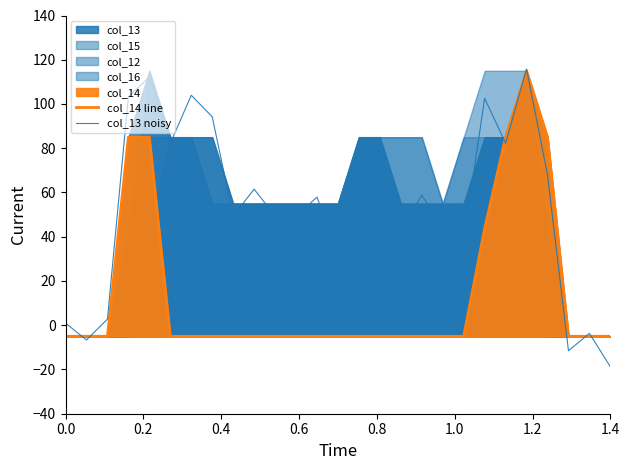

How many values in col_13 noisy are below zero?

4